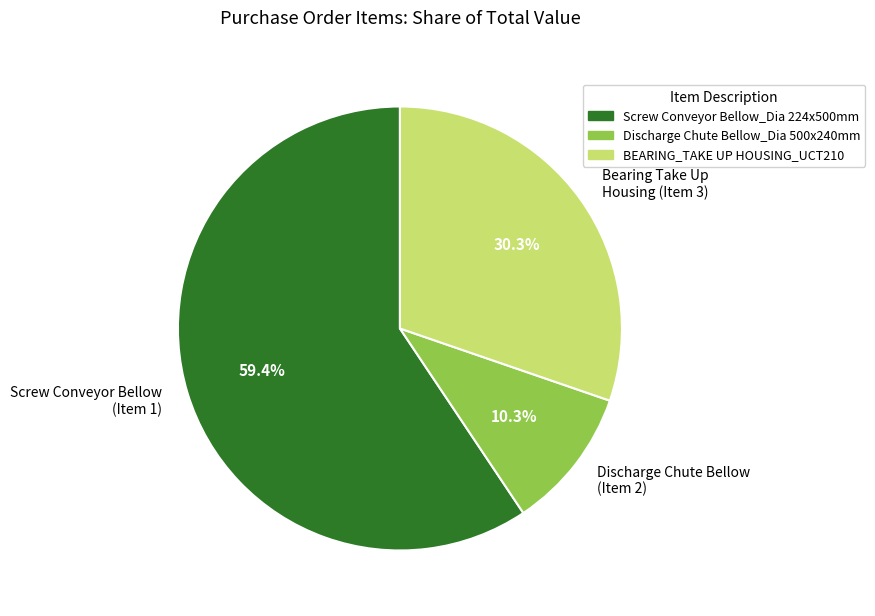

What is the largest slice in the pie chart?

Screw Conveyor Bellow (Item 1)